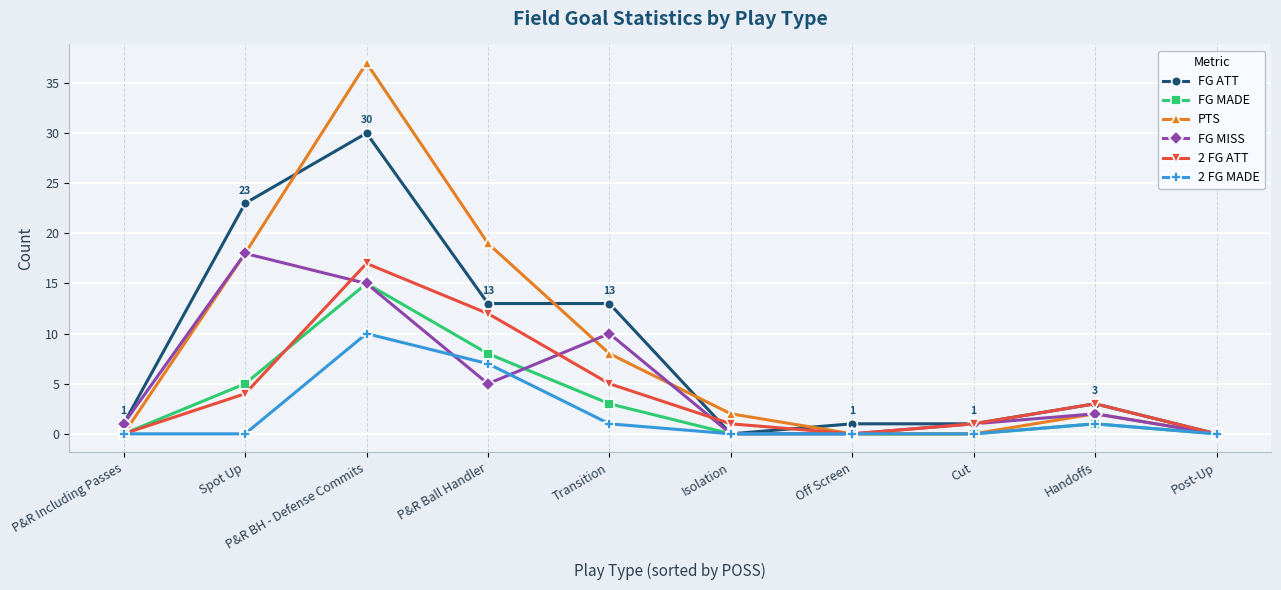

Is it true that 2 FG MADE equals 0 at Isolation?

True